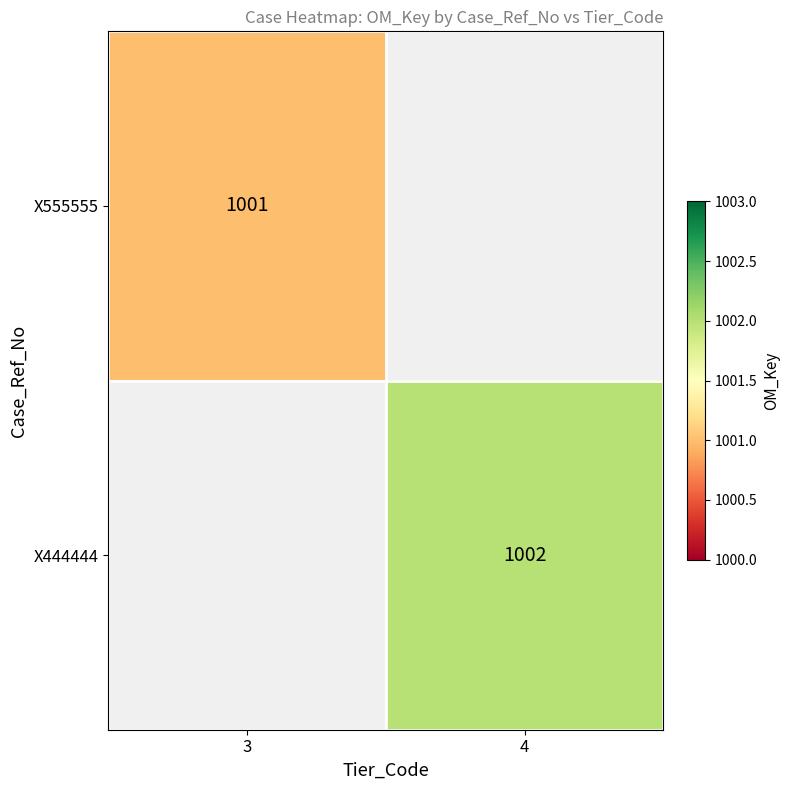

Which series has the largest range (max minus min)?

X555555